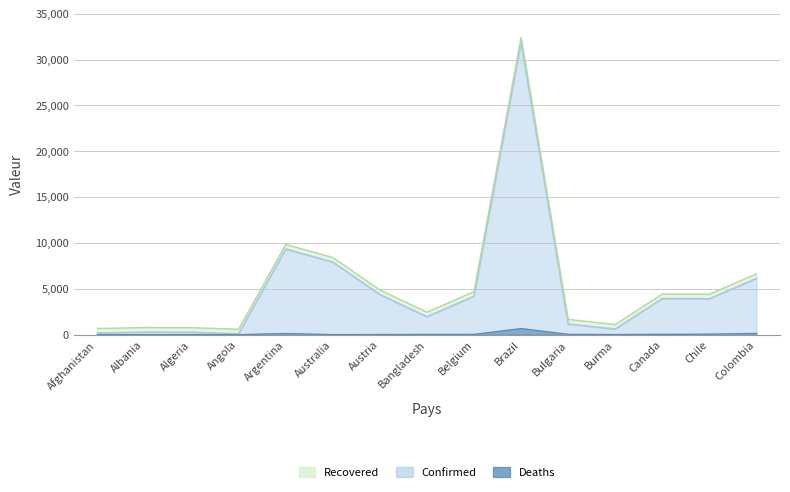

What is the sum of the Deaths values at Albania and Burma?

22.9